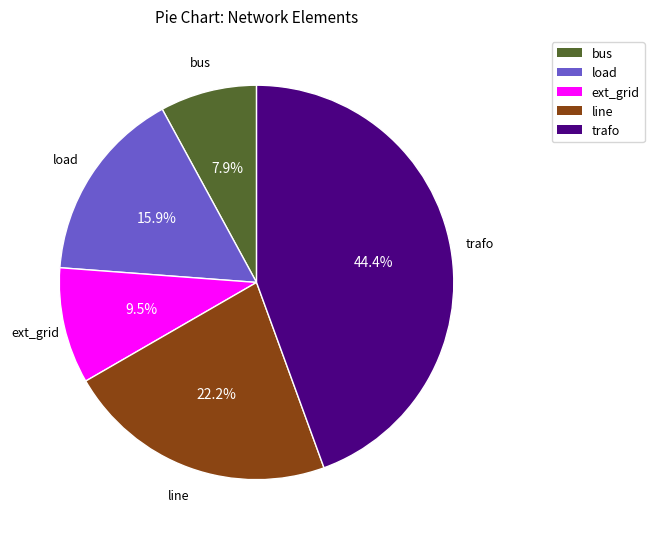

How many segments does this pie chart have?

5